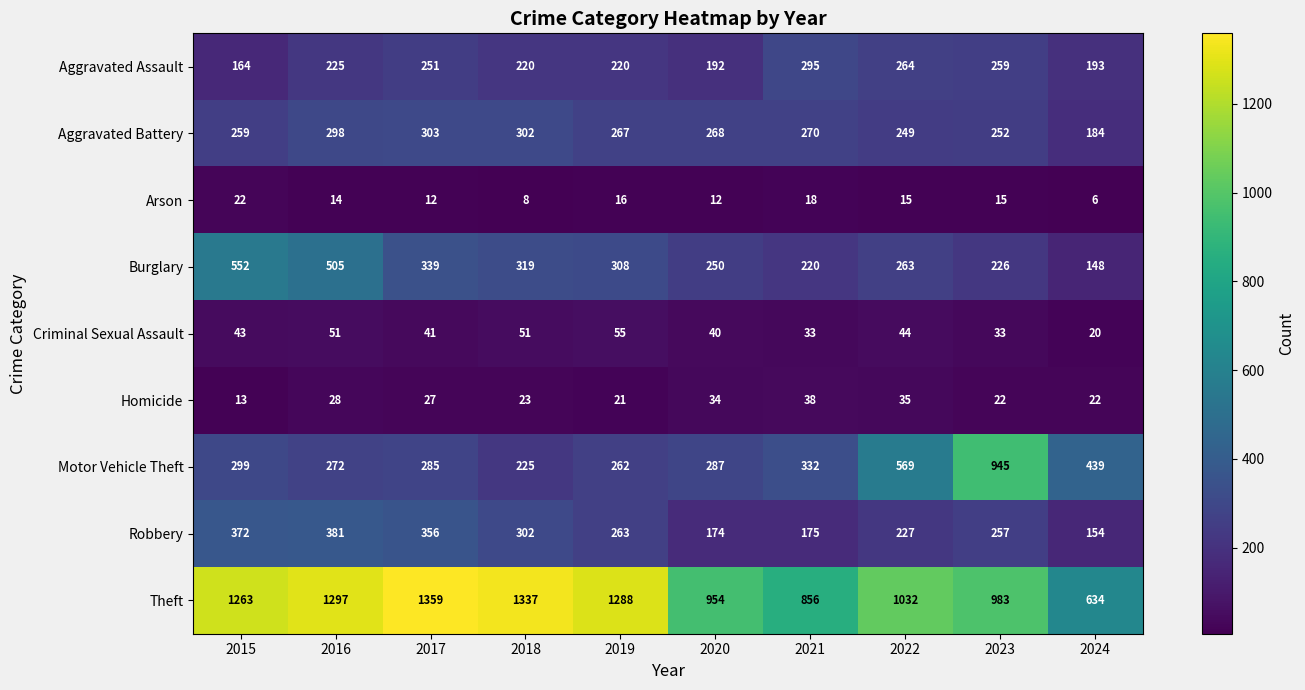

At which label is Theft closest to 996?

2023